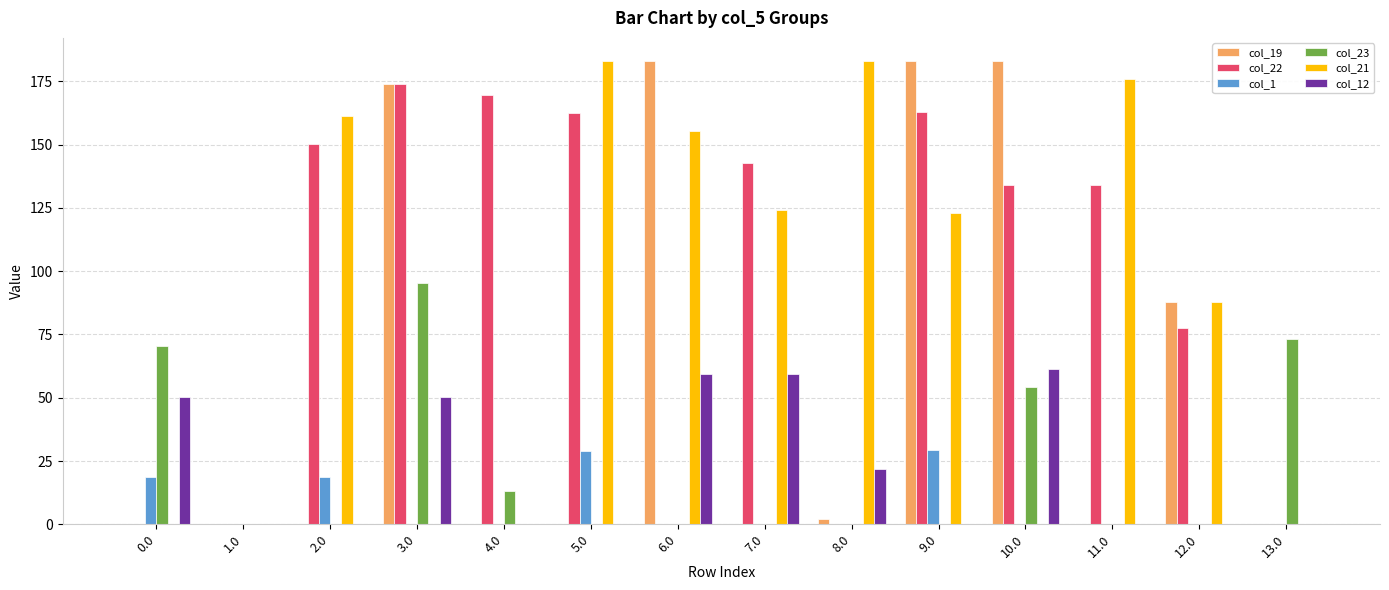

Read the col_19 value at 12.0.

88.0